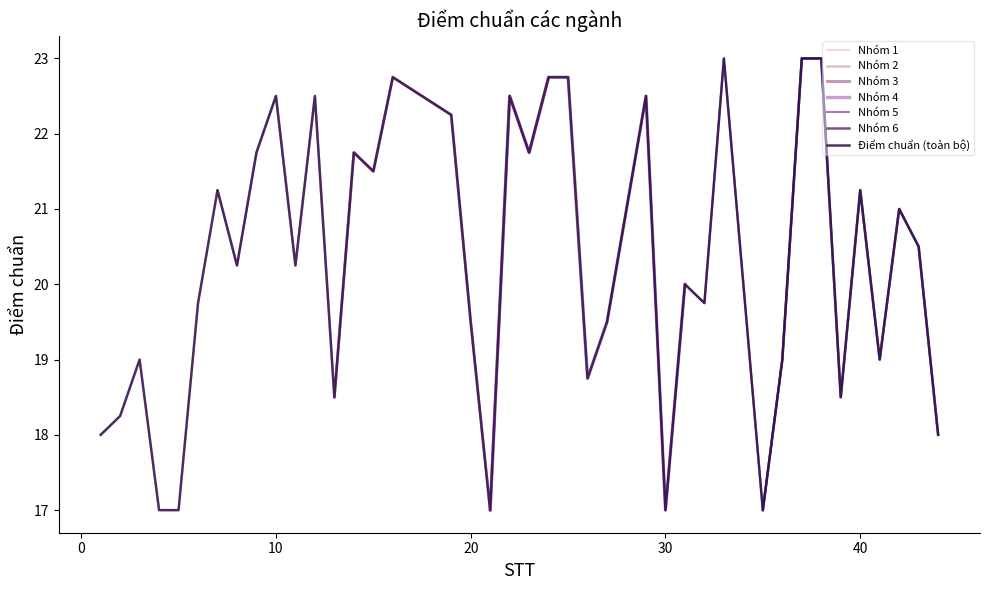

Where is the first local minimum?

8